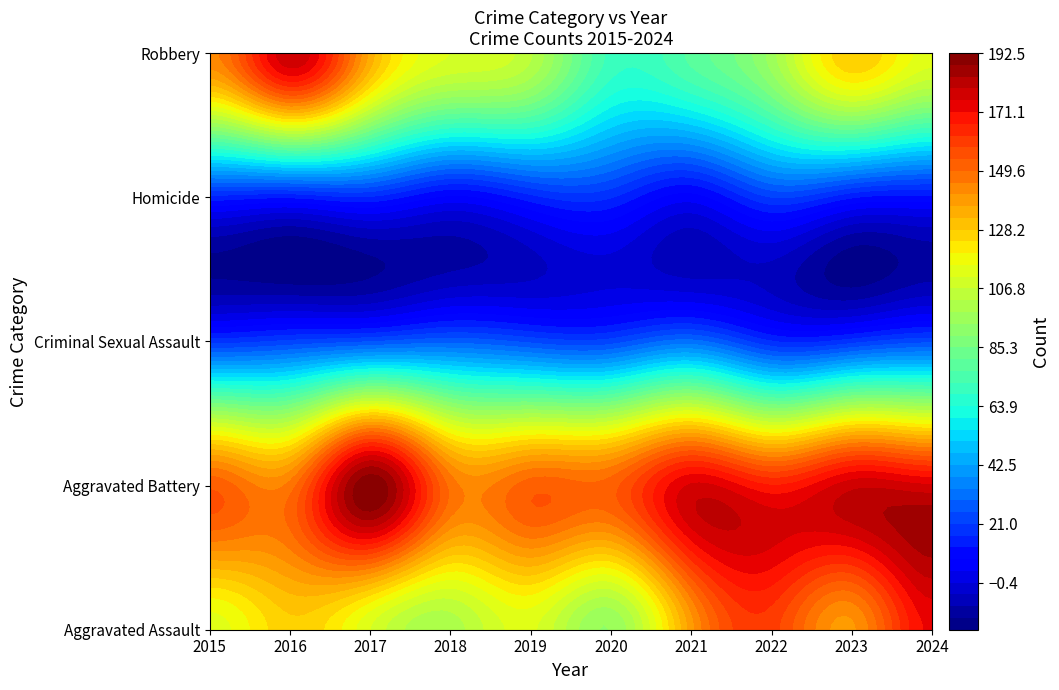

What is the total value across all series at 2015?

444